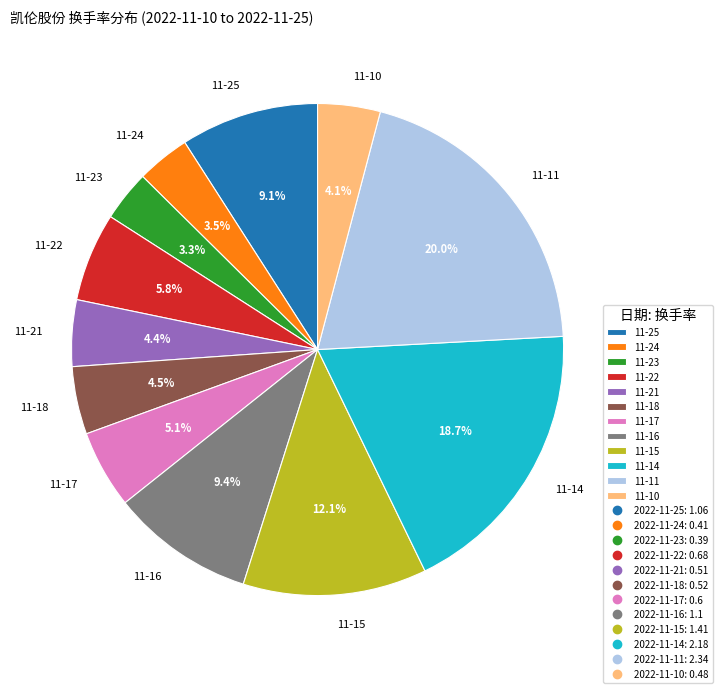

Is the sum of 11-11 and 11-18 greater than half?

No